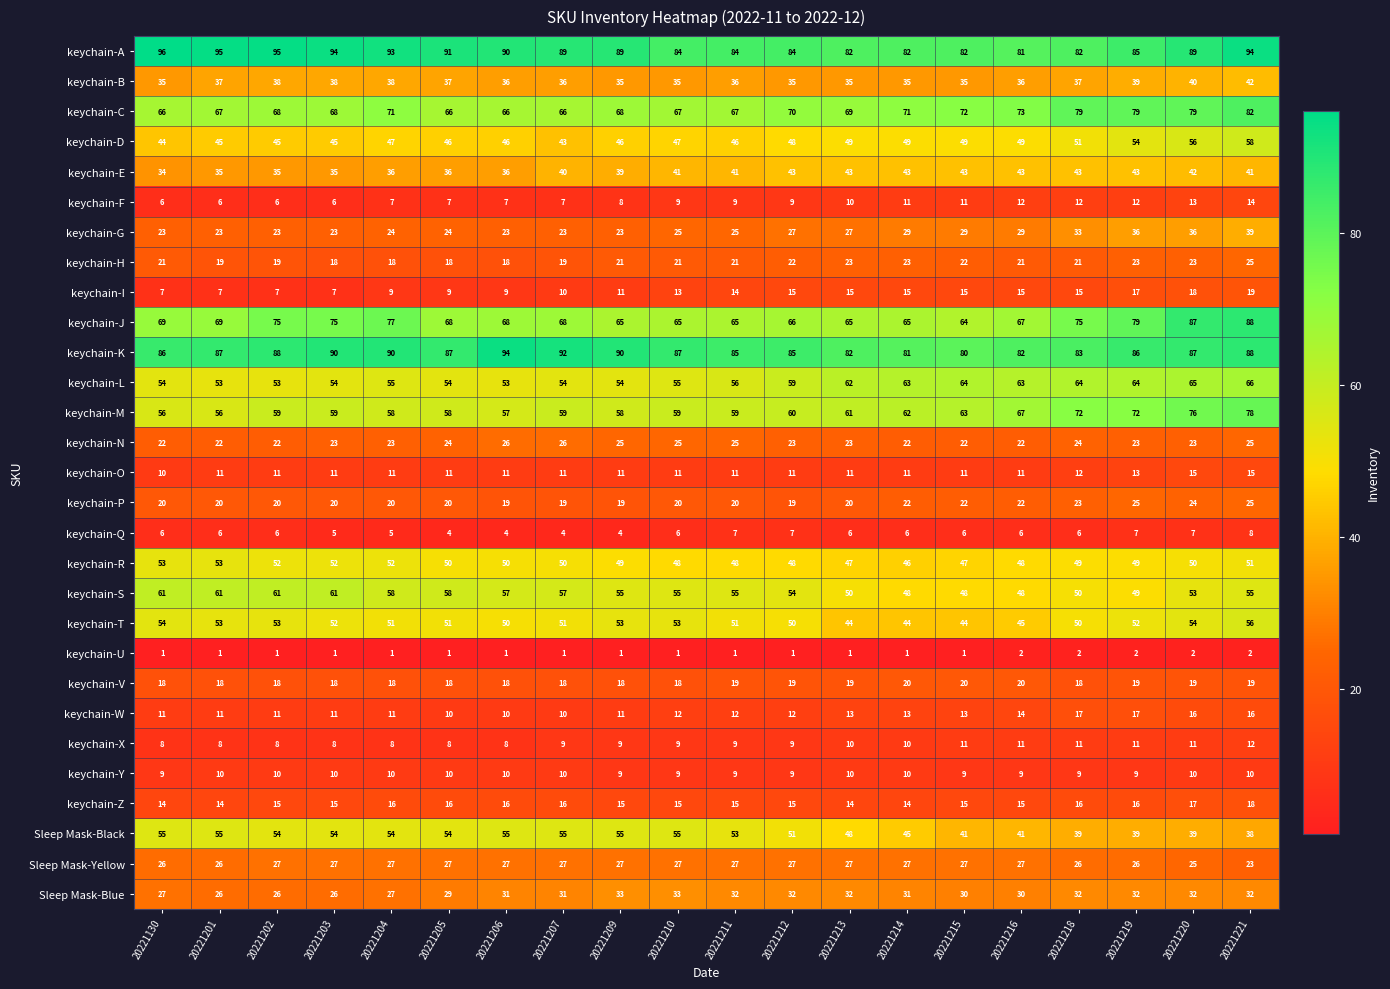

Between 20221203 and 20221214, which series saw the biggest shift?

keychain-S